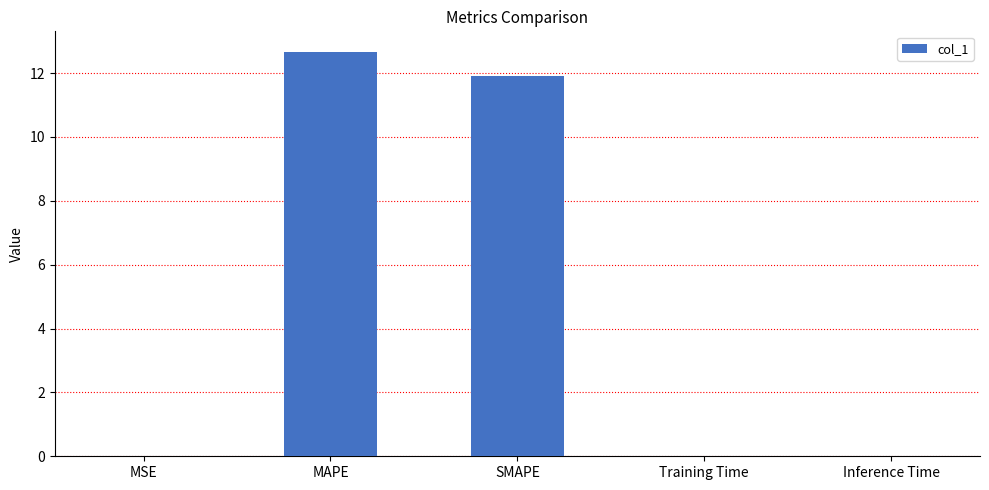

How many data points does each series have?

5